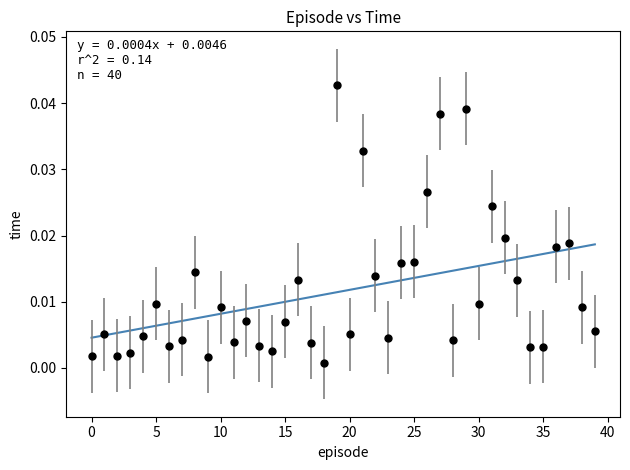

How many data points are displayed?

40